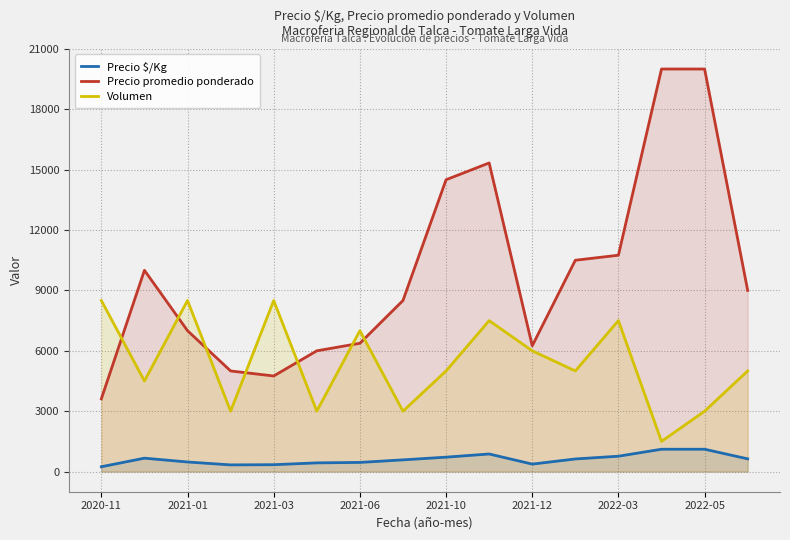

Which series has the largest total across all categories?

Precio promedio ponderado